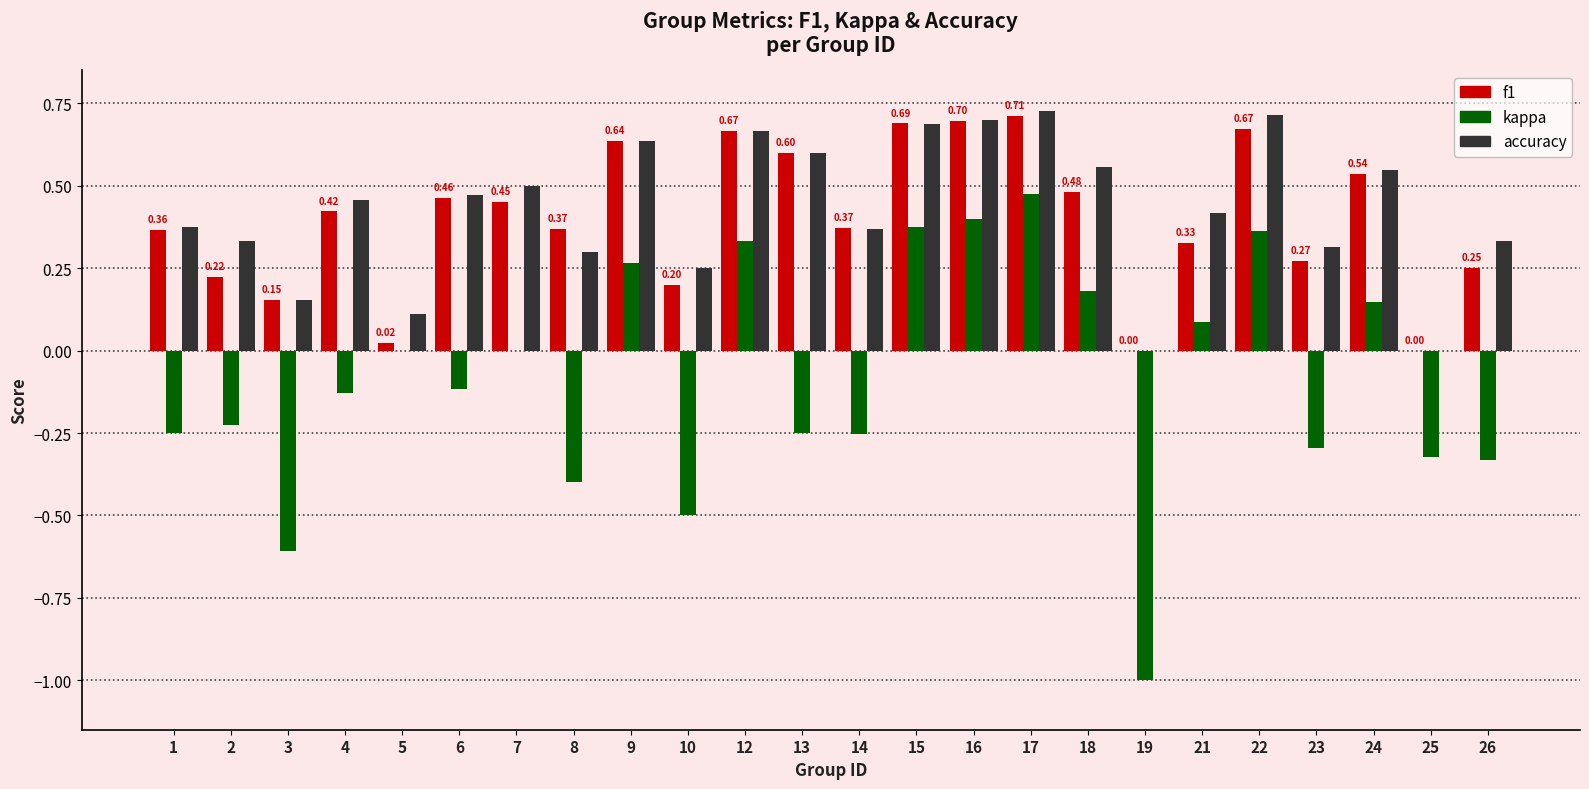

The f1 series shows 0.2 at 2. True or false?

True